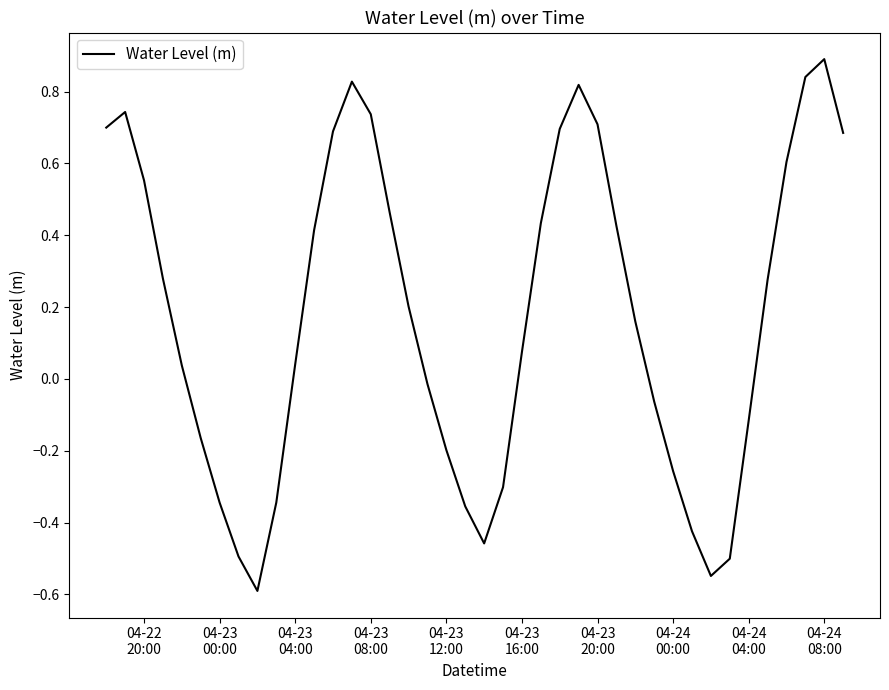

What is the difference between the maximum and minimum values?

1.5